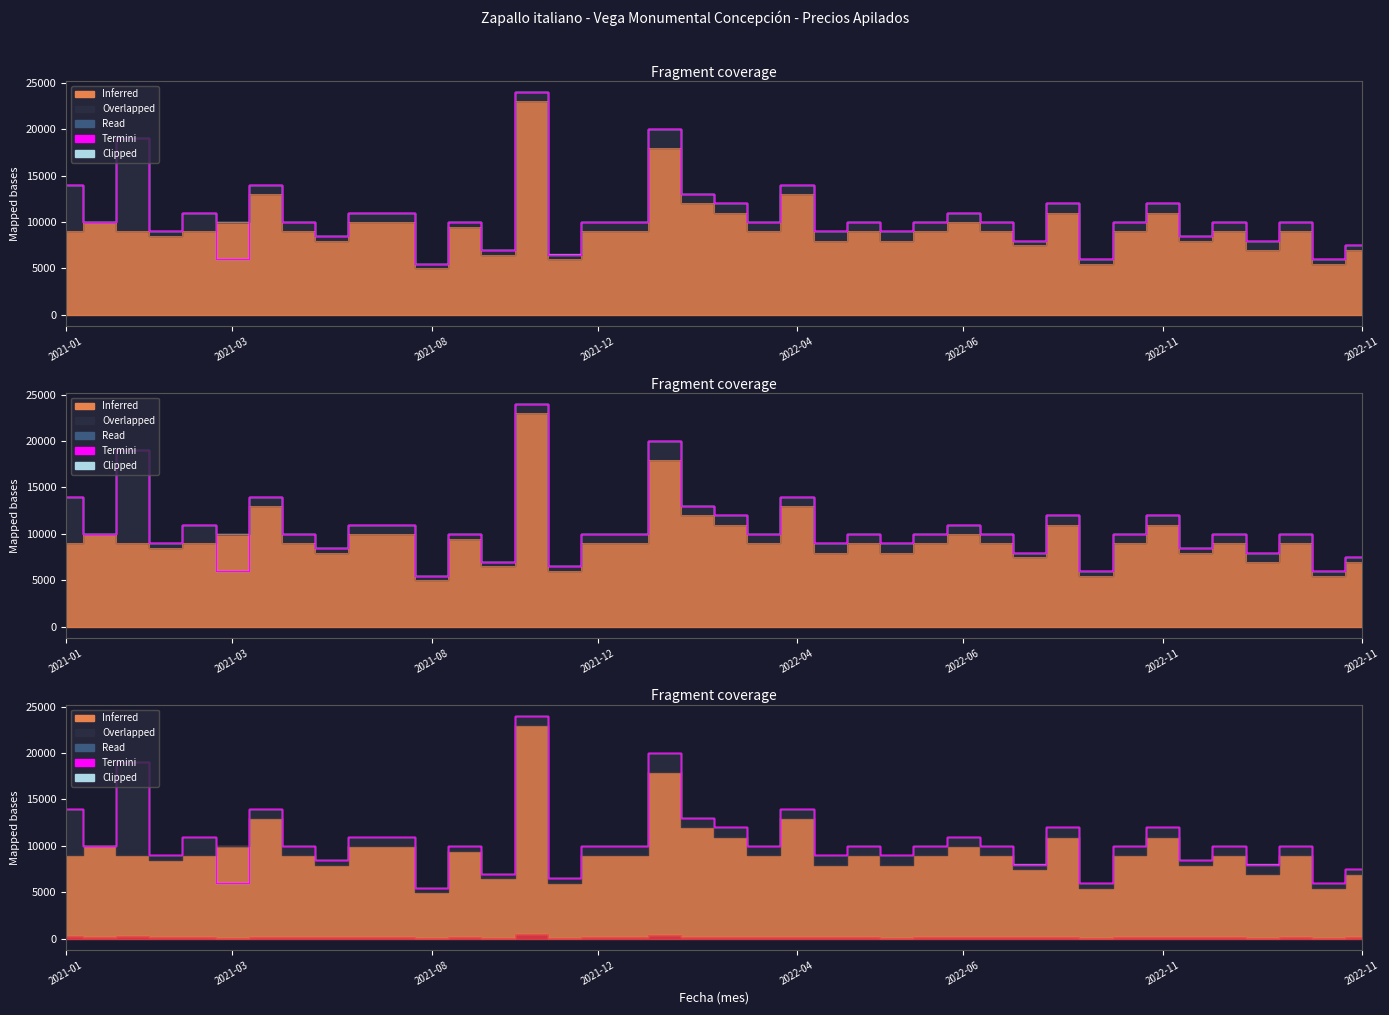

Approximately how many times larger is the value at 26 compared to 12?

1.0